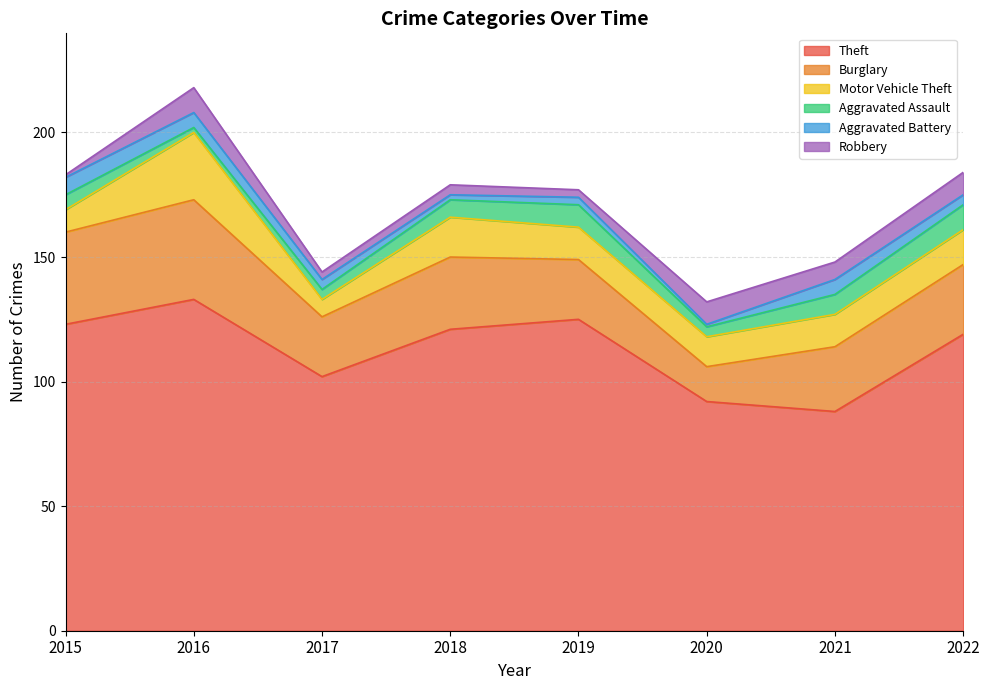

What is the difference between the maximum and minimum values in the Motor Vehicle Theft series?

20